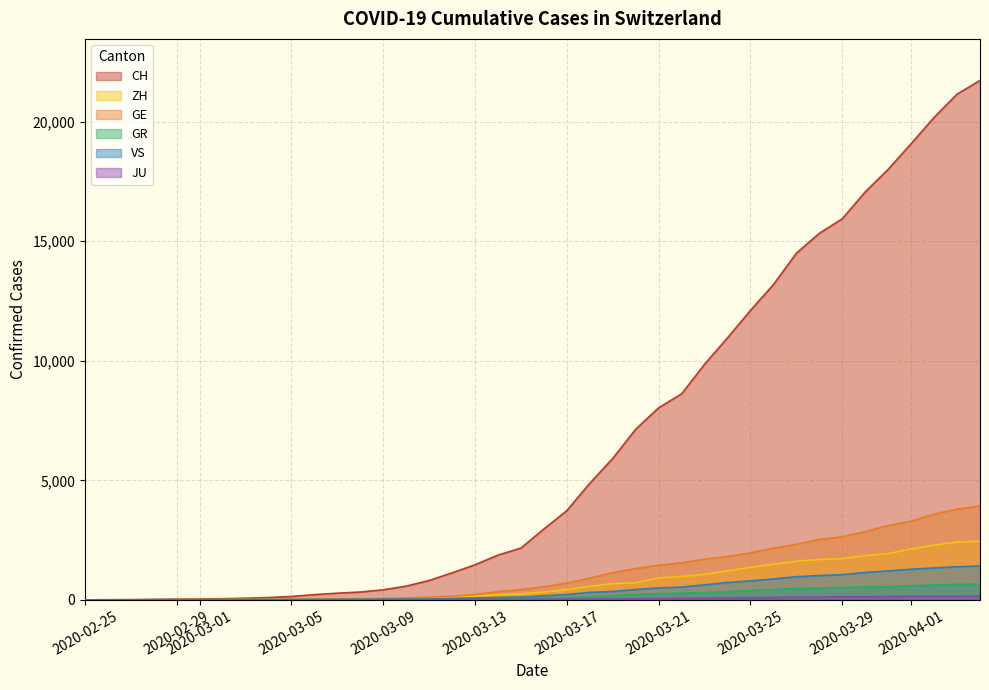

How many positive values does the CH series have?

39